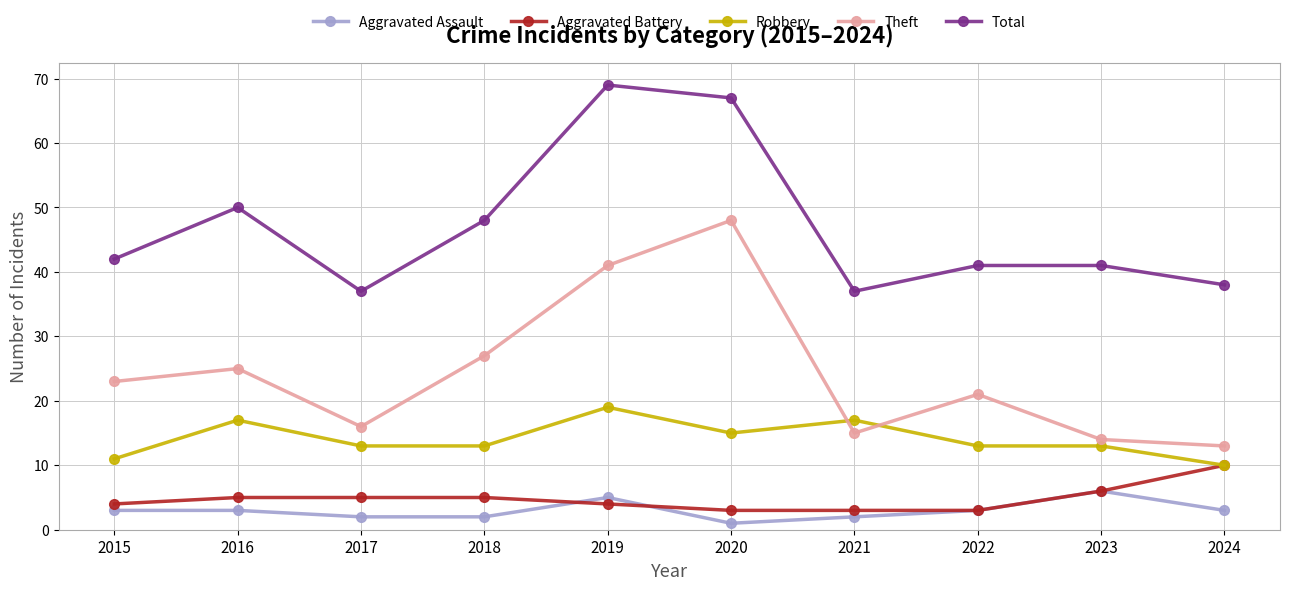

At which category is the sum across all series the highest?

2019